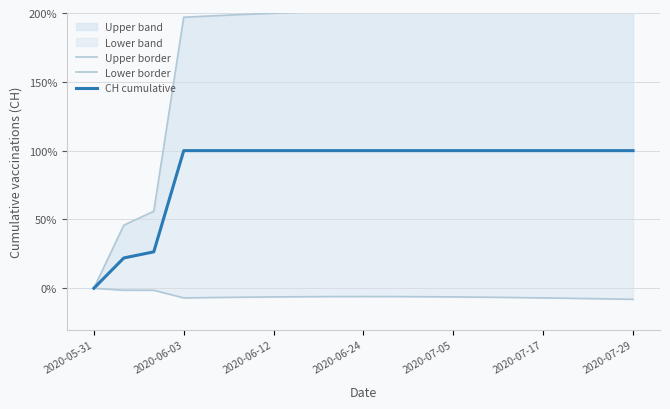

Rank the series by their maximum value, from lowest to highest.

Lower border, CH cumulative, Upper border